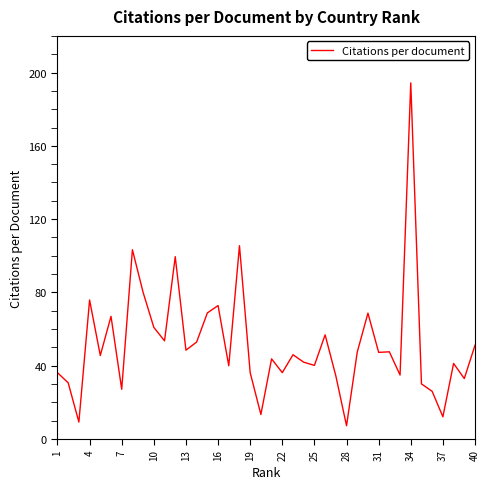

What is the difference between the maximum and minimum values?

187.1